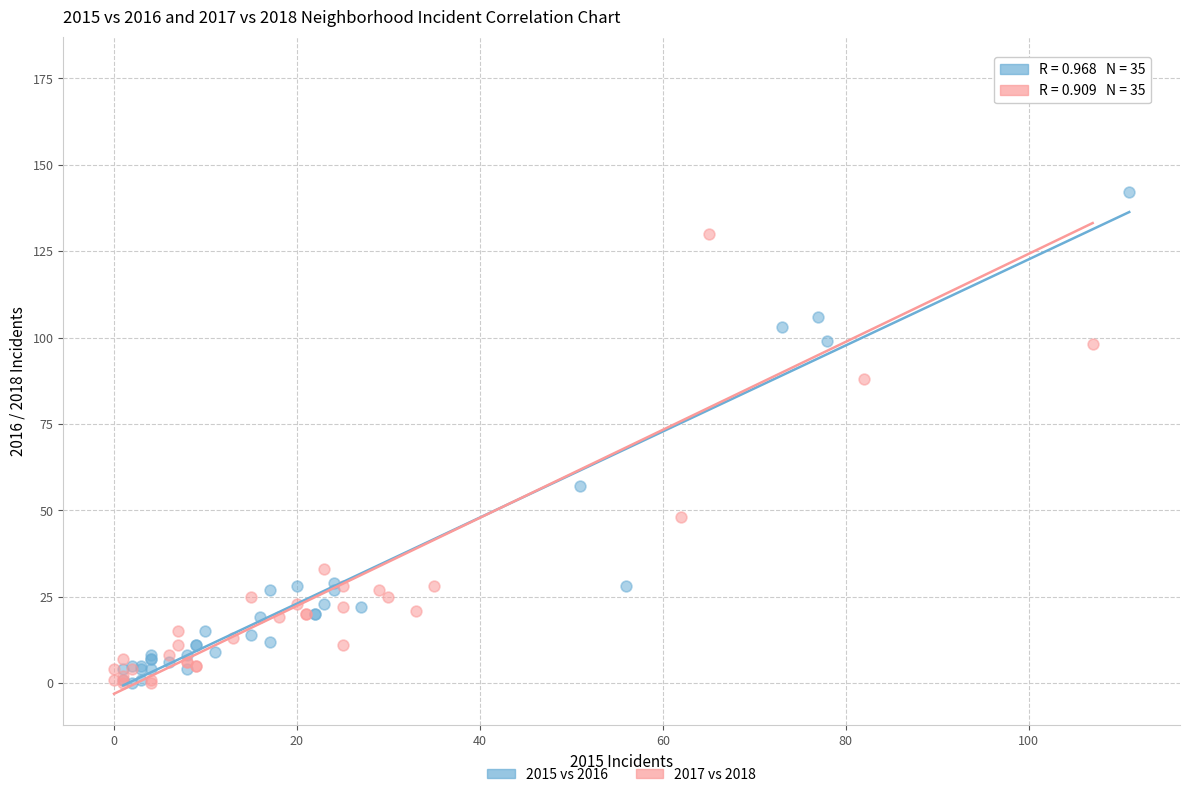

Which series reaches the maximum Y coordinate?

2017 vs 2018